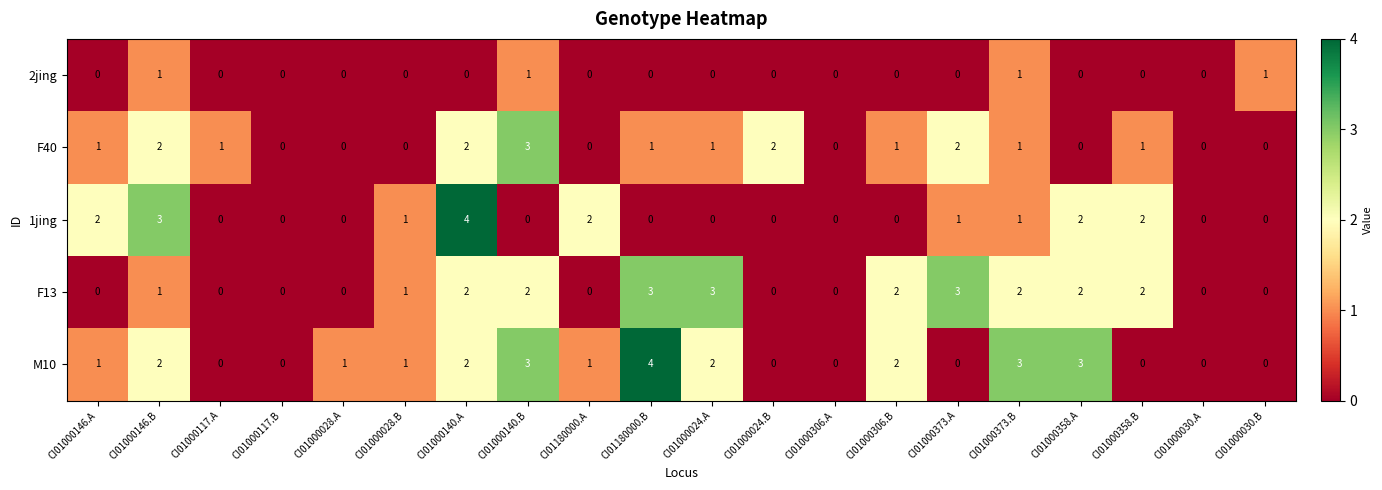

What is the difference between the highest and lowest values at CI01000028.B?

1